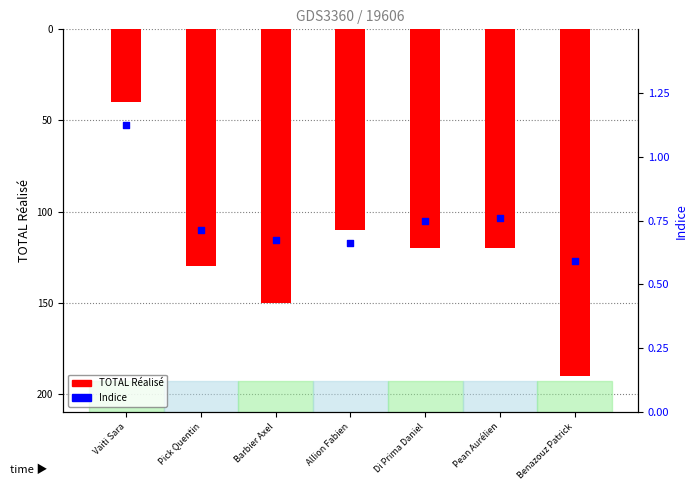

What are all the series names shown in the legend?

TOTAL Réalisé, Indice